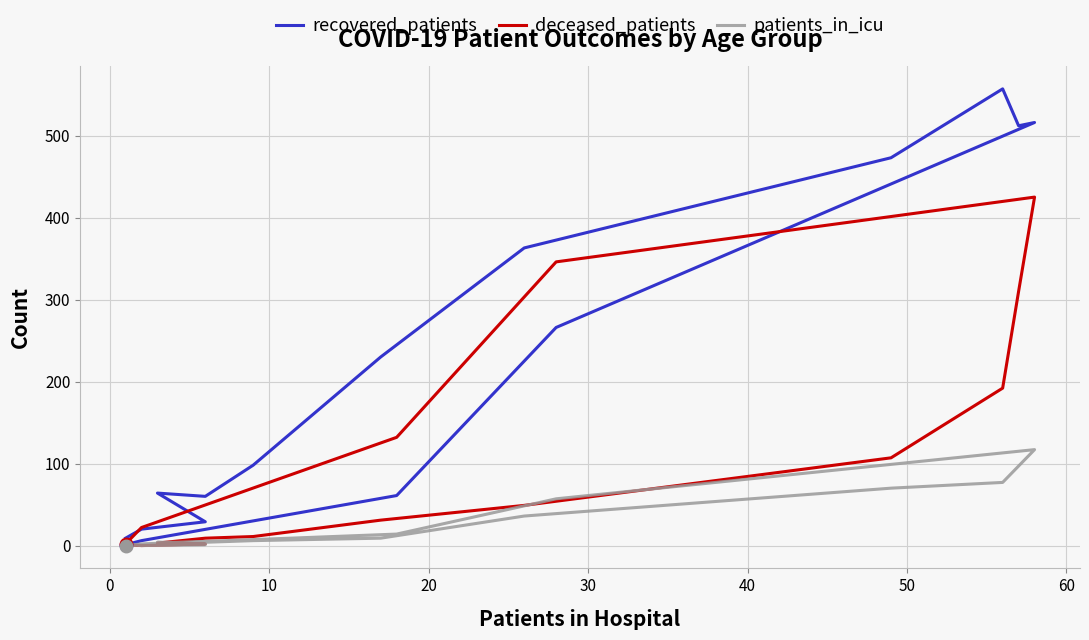

How many series are shown in this chart?

3